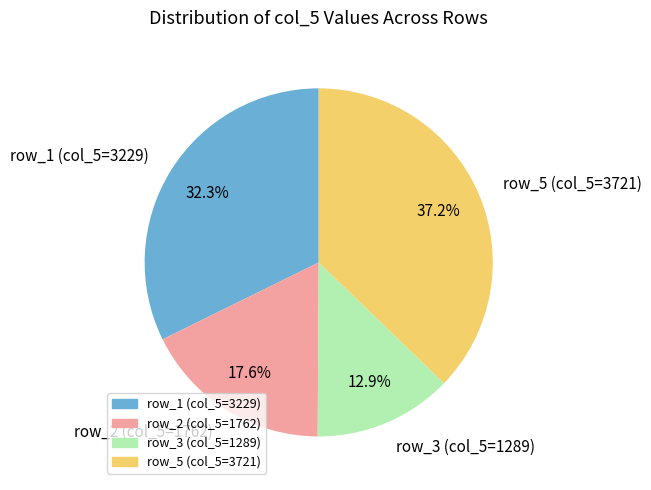

Rank the categories by value from lowest to highest.

row_3 (col_5=1289), row_2 (col_5=1762), row_1 (col_5=3229), row_5 (col_5=3721)